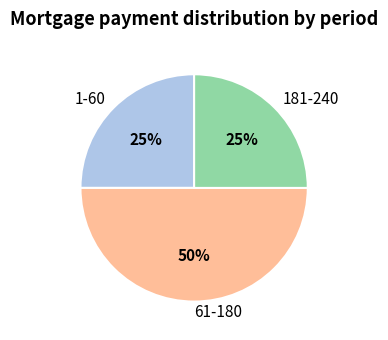

To the nearest percent, what is the difference between the 181-240 and 61-180 slice percentages?

25%